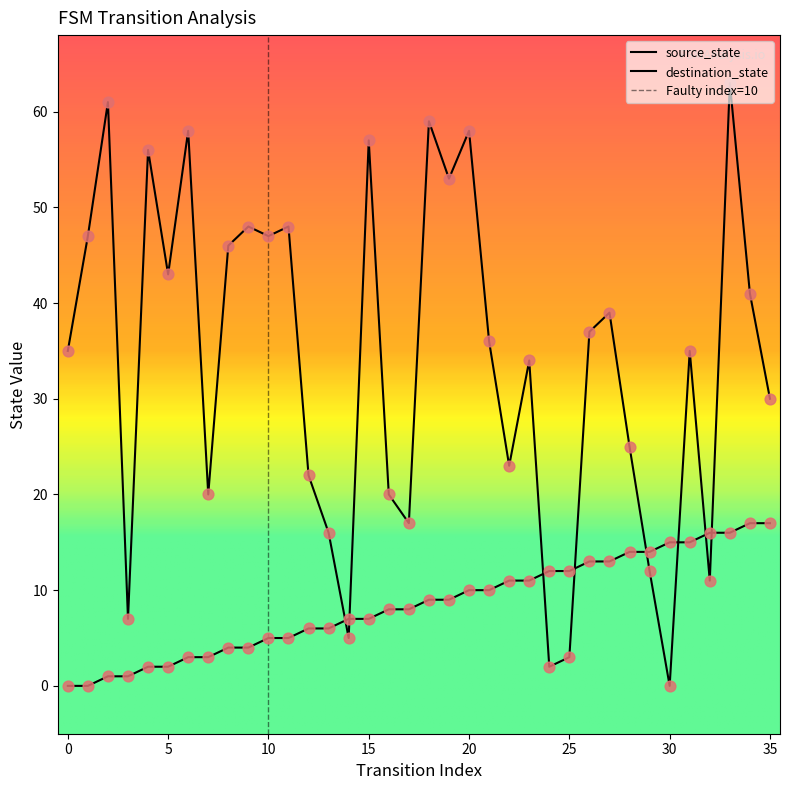

What is the total value across all series at 22?

34